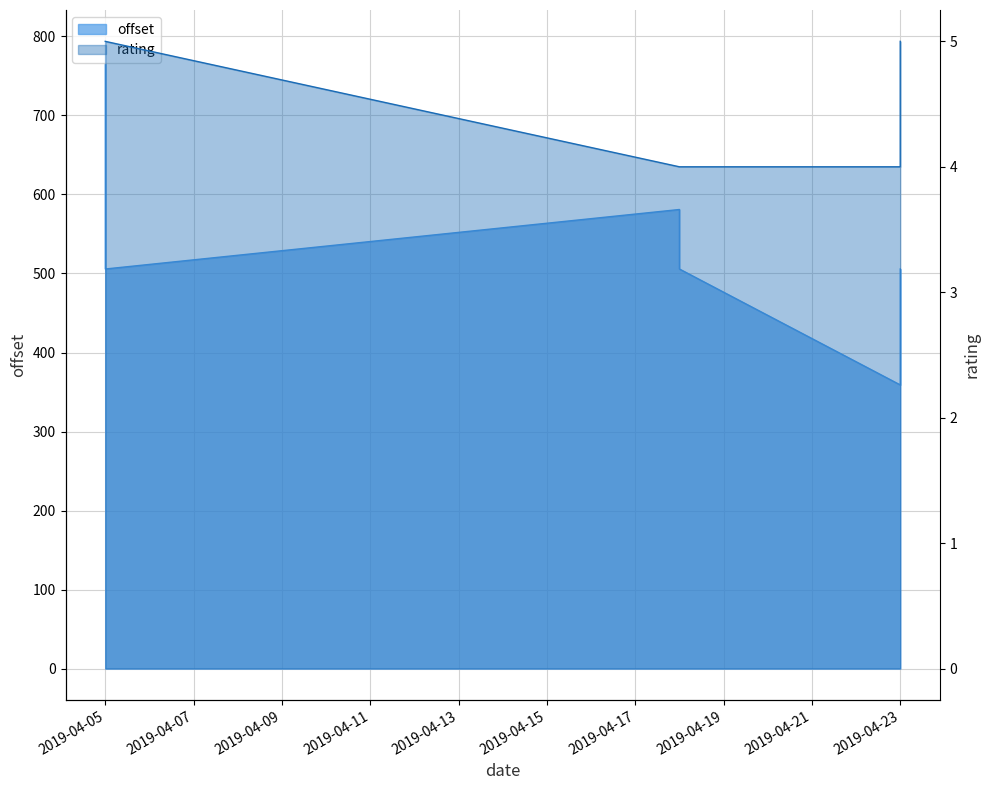

What is the difference between the second highest and minimum values in the rating series?

1.0